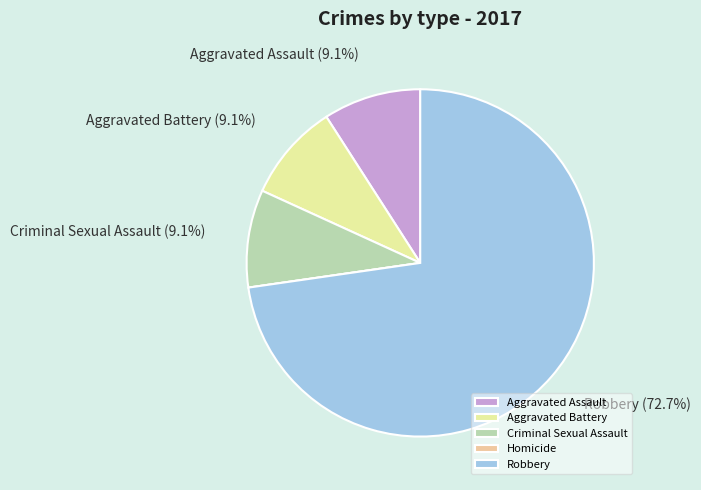

What percentage is the Criminal Sexual Assault slice, to the nearest percent?

9%